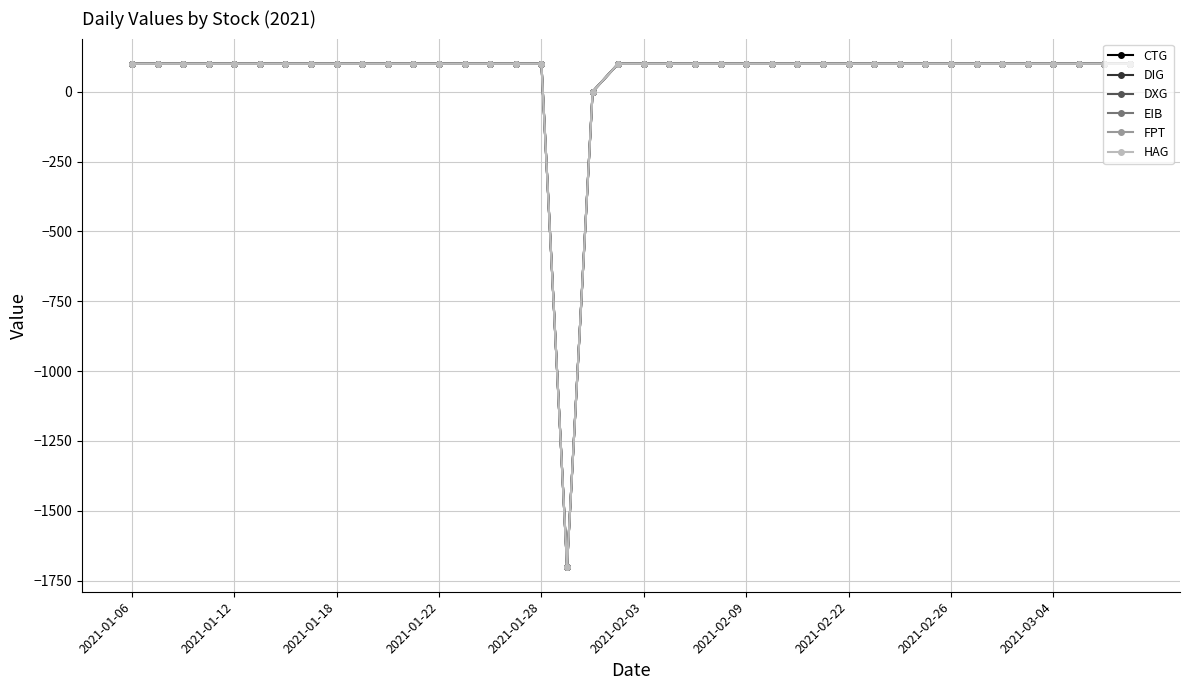

Which category has the highest value across all series?

2021-01-06